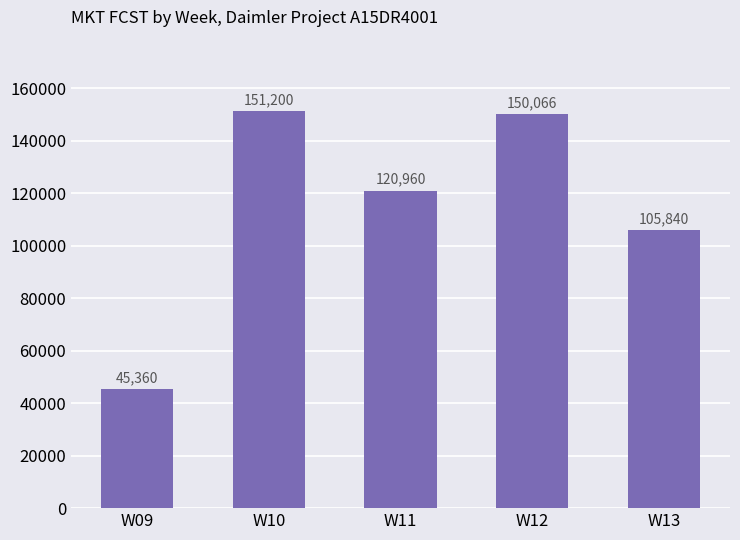

Rank the categories by value from lowest to highest.

W09, W13, W11, W12, W10